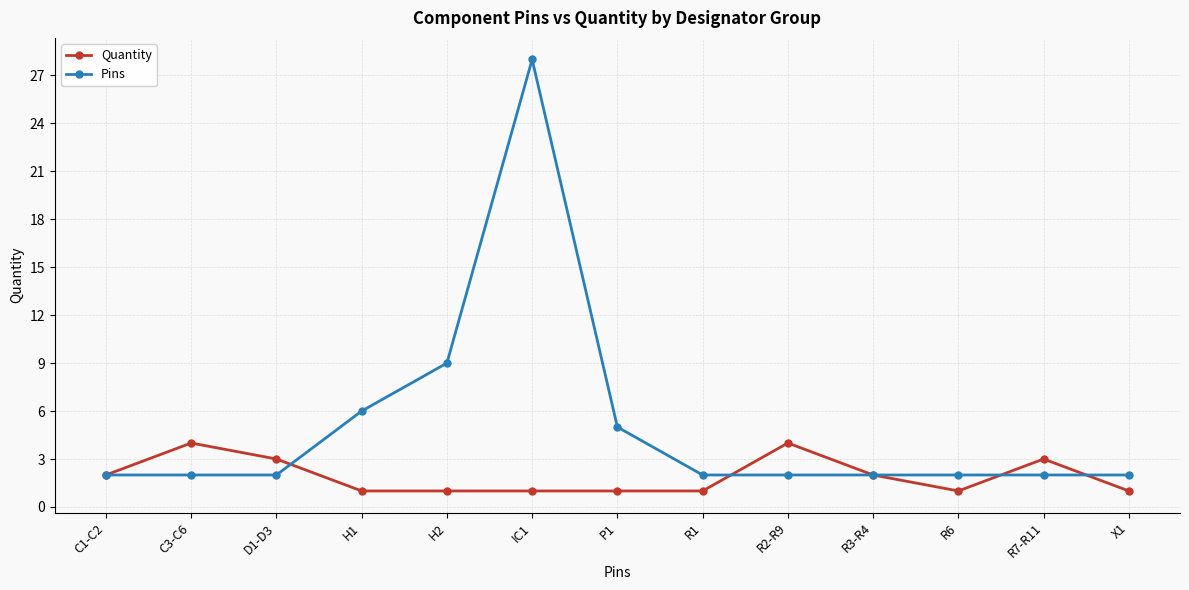

At which category is the sum across all series the highest?

IC1